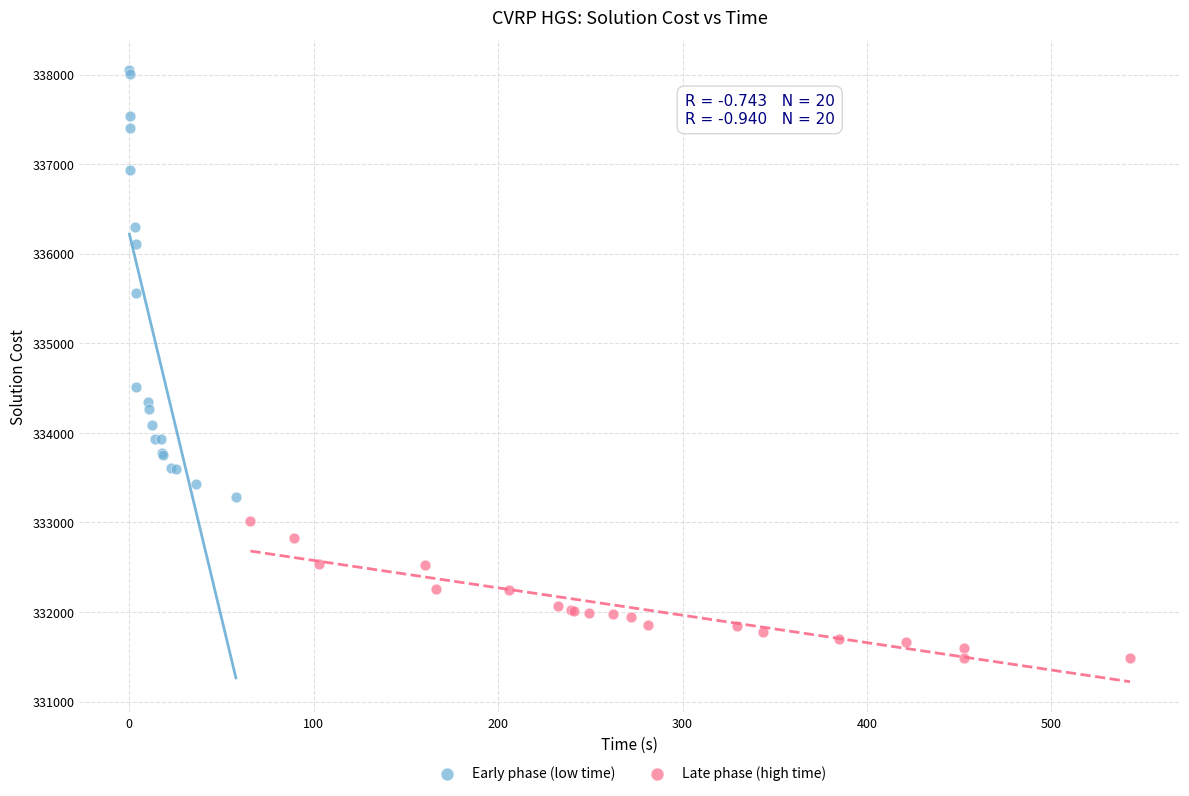

What are all the series names shown in the legend?

Early phase (low time), Late phase (high time)